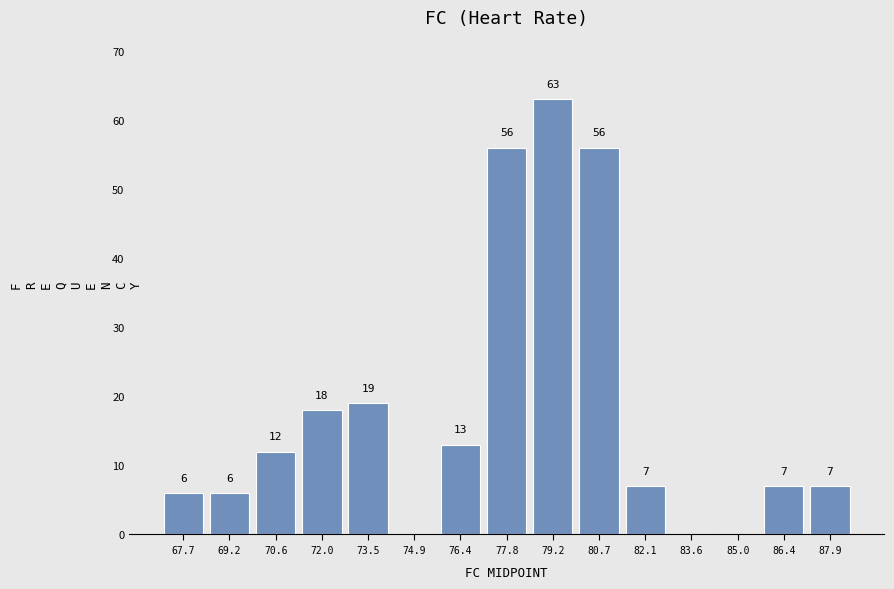

Over which range of the x-axis is the bar tallest?

78.6 to 80.0